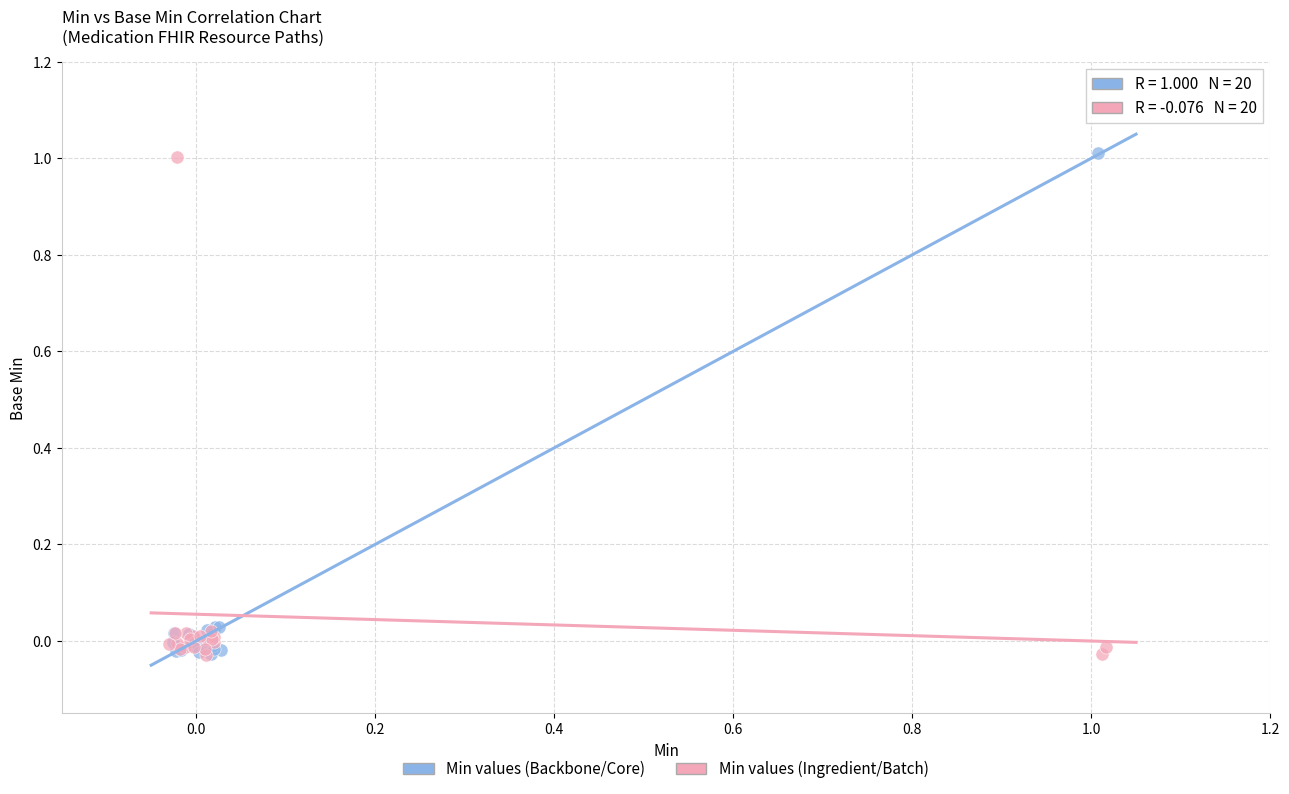

What are all the series names shown in the legend?

Min values (Backbone/Core), Min values (Ingredient/Batch)